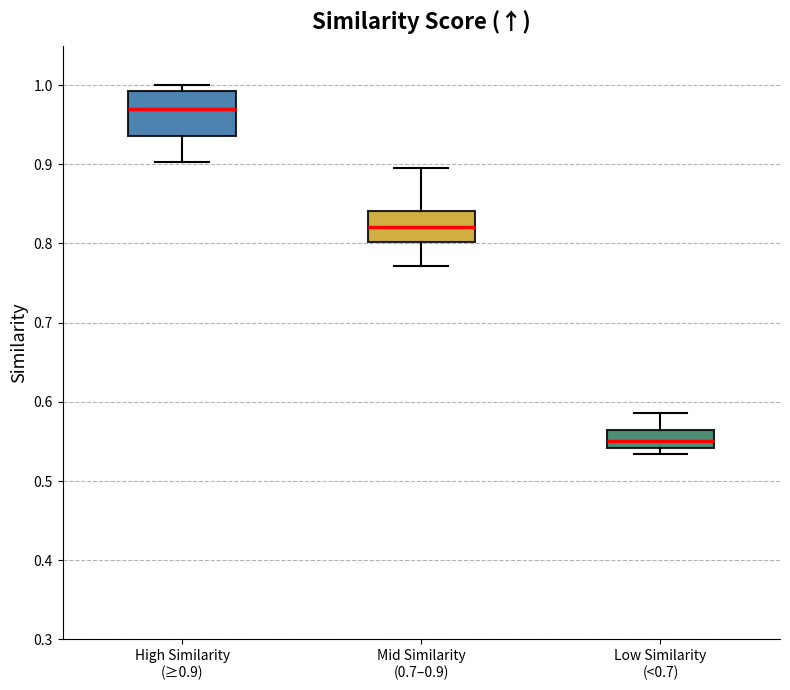

Reading left to right, transcribe this box plot: for each box, give where its median line is, the range the box spans, and where its two whiskers end, as read against the y-axis. The values are not printed on the chart, so give them approximately, as read against the axis.

High Similarity (≥0.9): median 0.97, box 0.94 to 0.99, whiskers 0.90 to 1.00
Mid Similarity (0.7–0.9): median 0.82, box 0.80 to 0.84, whiskers 0.77 to 0.90
Low Similarity (<0.7): median 0.55, box 0.54 to 0.56, whiskers 0.53 to 0.59